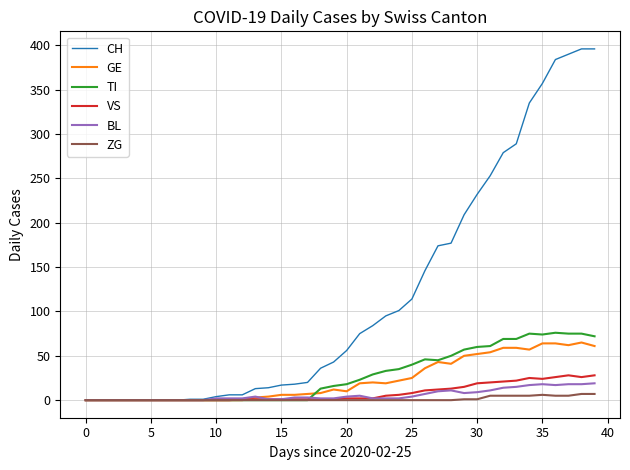

Which series has the largest range (max minus min)?

CH